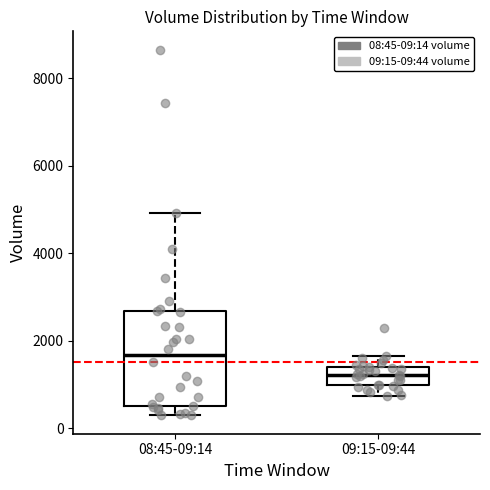

Comparing the boxes themselves (not the whiskers), which one is the tallest?

08:45-09:14